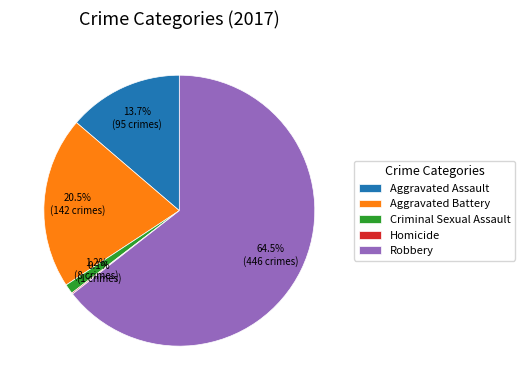

Is there a majority slice in this chart?

Yes